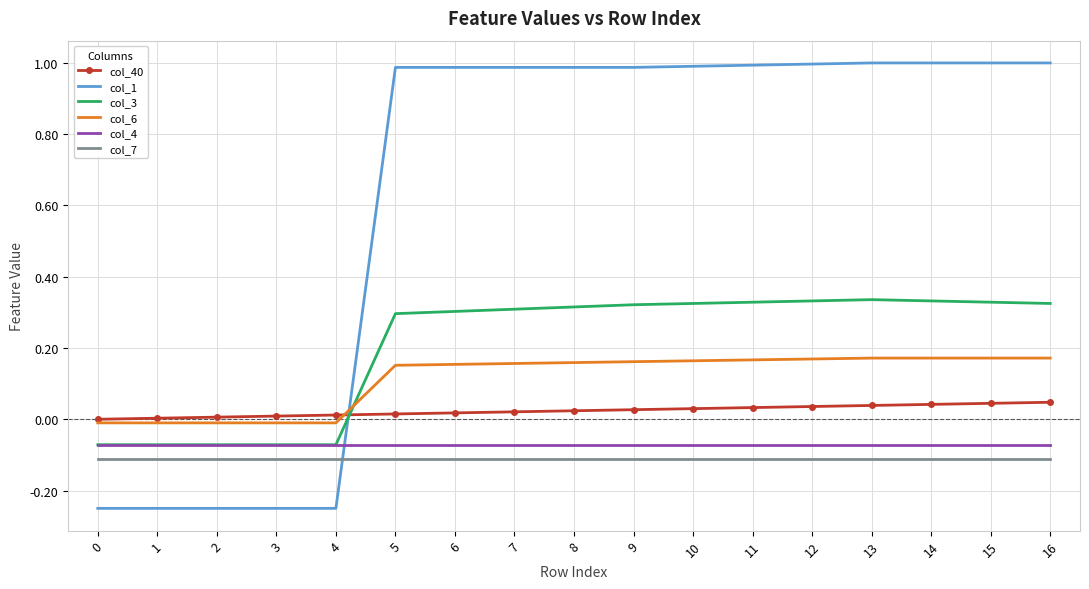

Which series has the largest total across all categories?

col_1